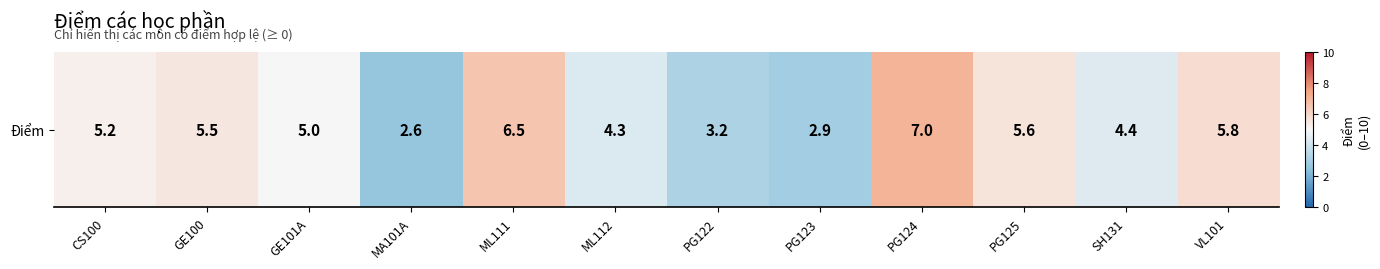

The value at GE100 is 5.5. True or false?

True